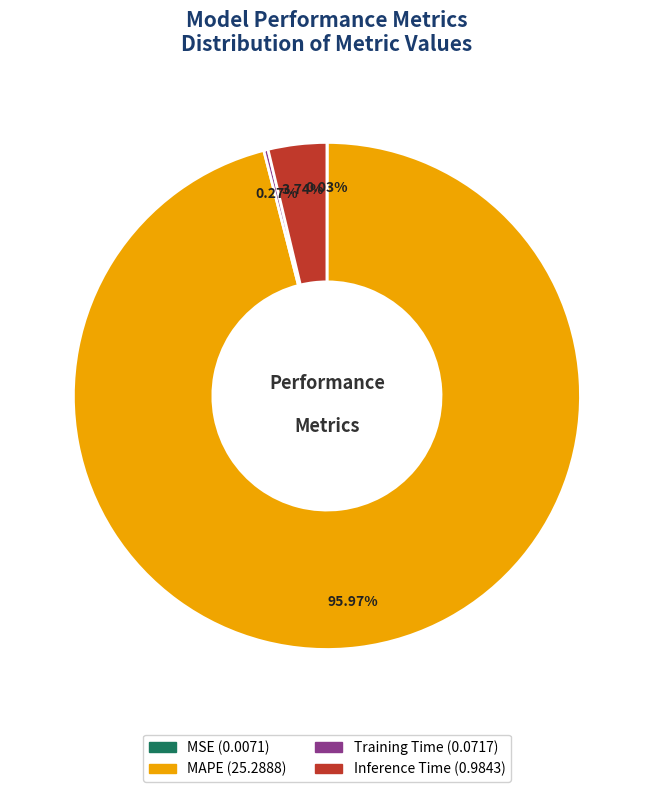

To the nearest percent, what is the average slice percentage?

25%